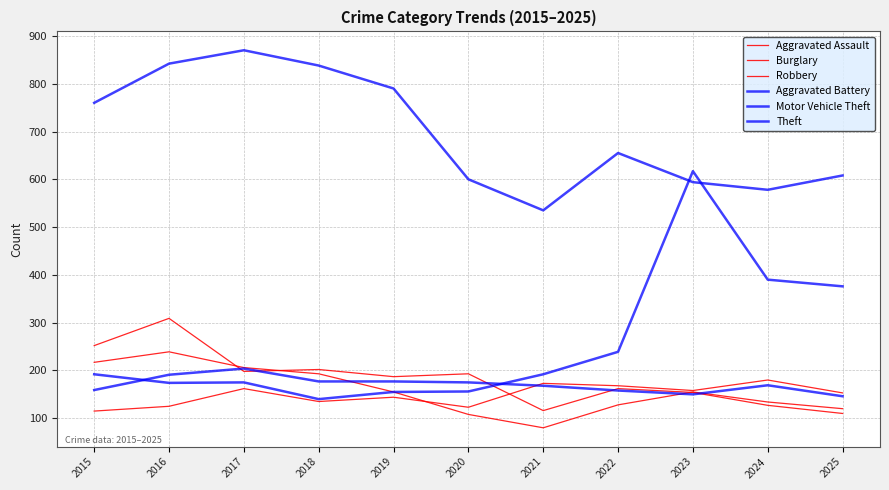

Which series changed the most between 2015 and 2025?

Motor Vehicle Theft